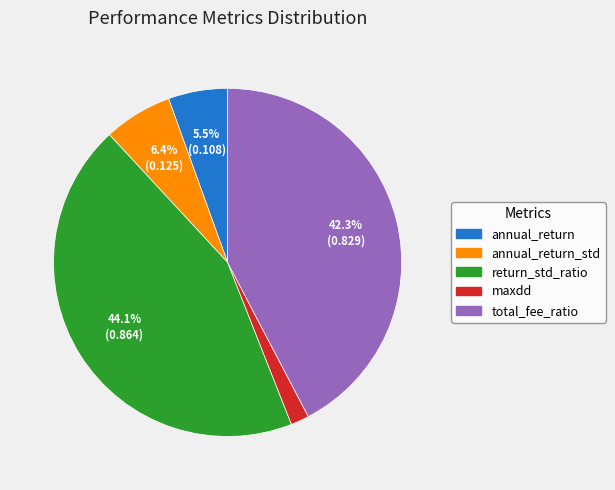

Which category has the smallest portion of the pie?

maxdd